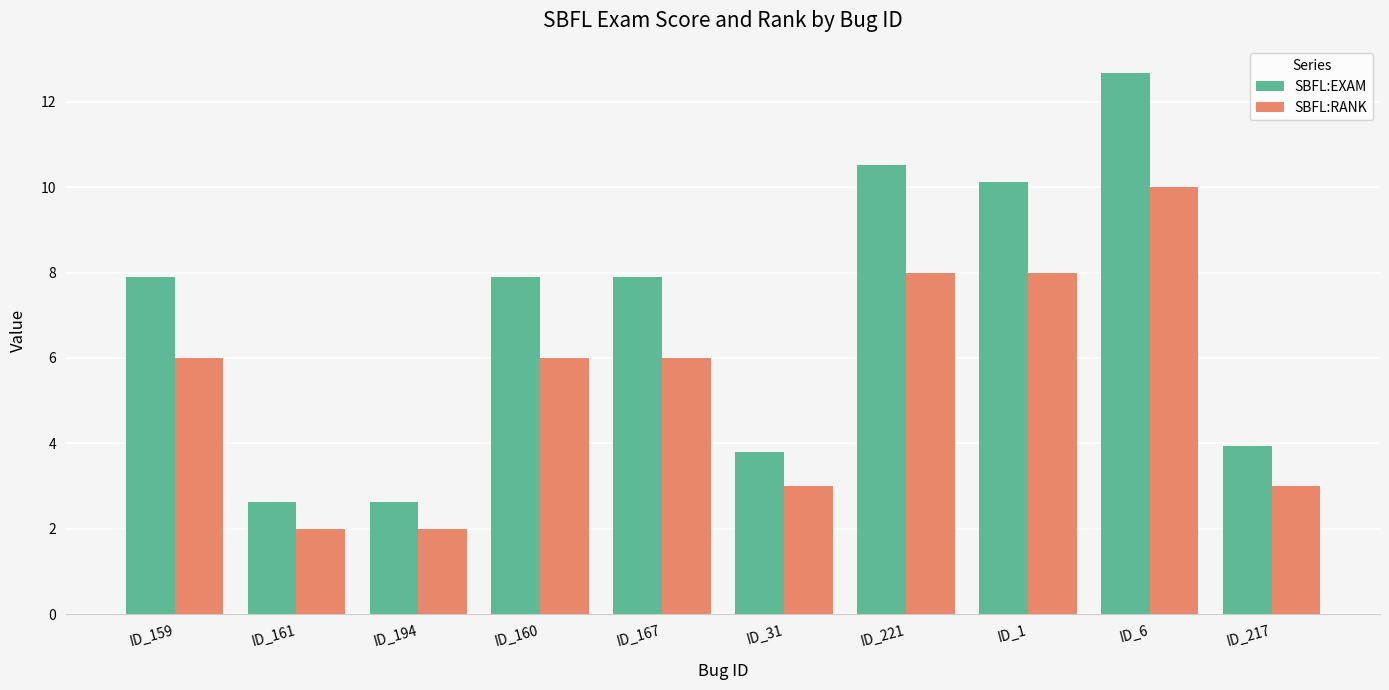

At which category is the sum across all series the highest?

ID_6